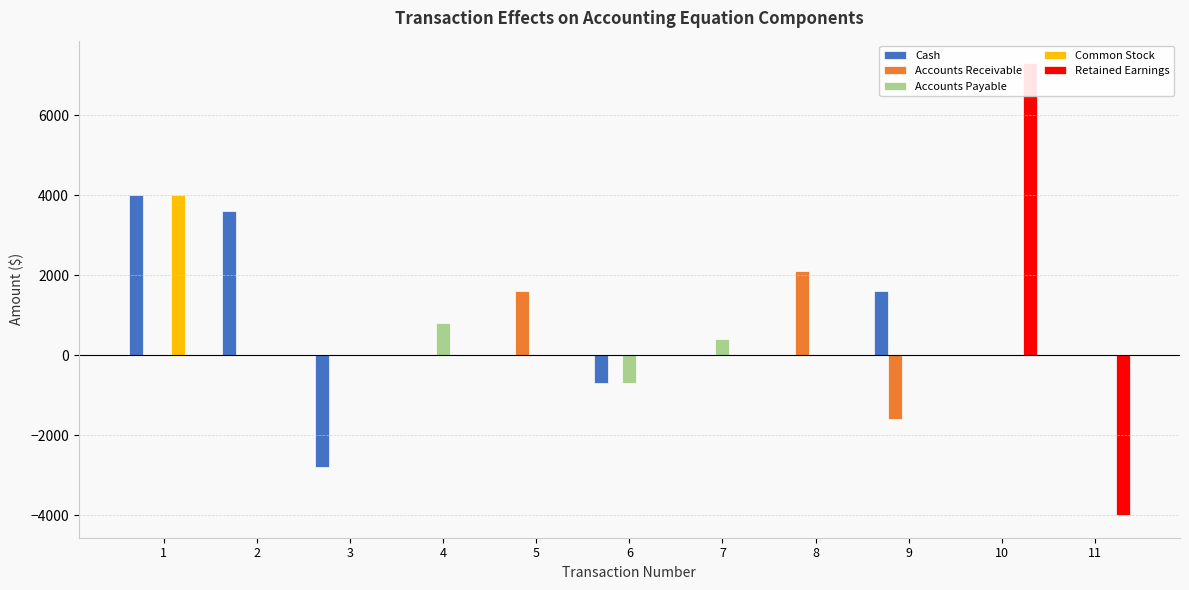

Rank the categories by Accounts Receivable value from highest to lowest.

8, 5, 1, 2, 3, 4, 6, 7, 10, 11, 9